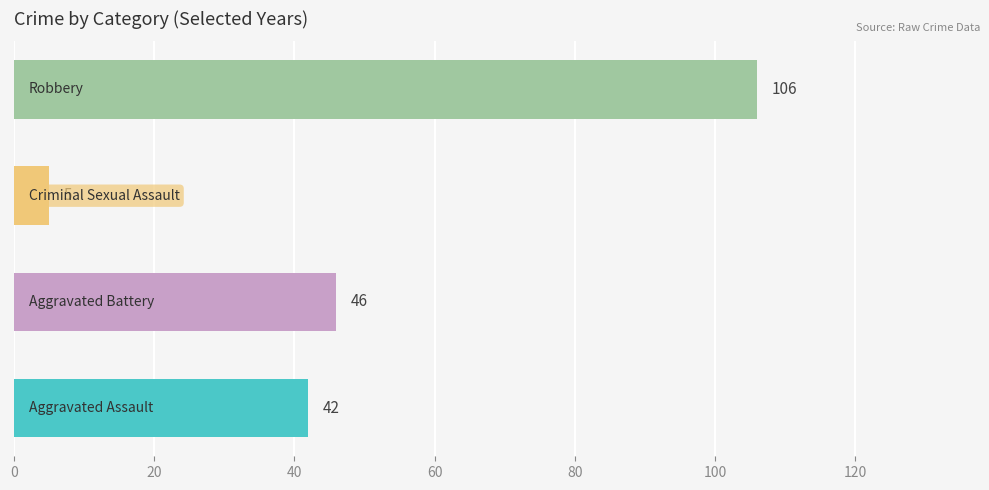

At 2018, list the series in order from smallest to largest.

Criminal Sexual Assault, Aggravated Assault, Aggravated Battery, Robbery